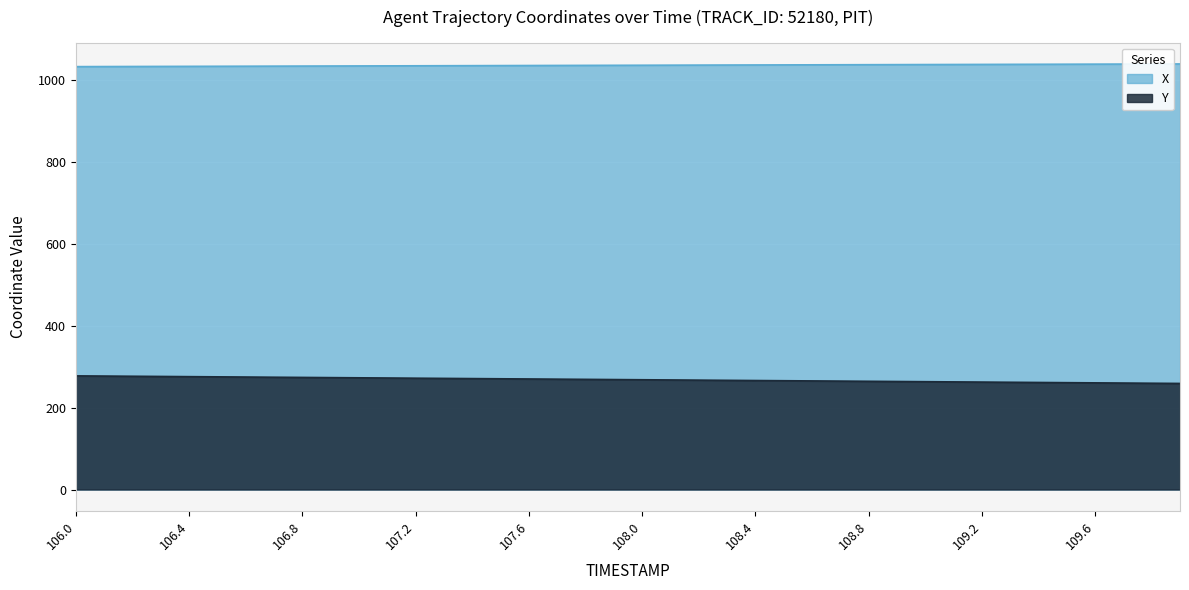

At 106.5, list the series in order from largest to smallest.

X, Y